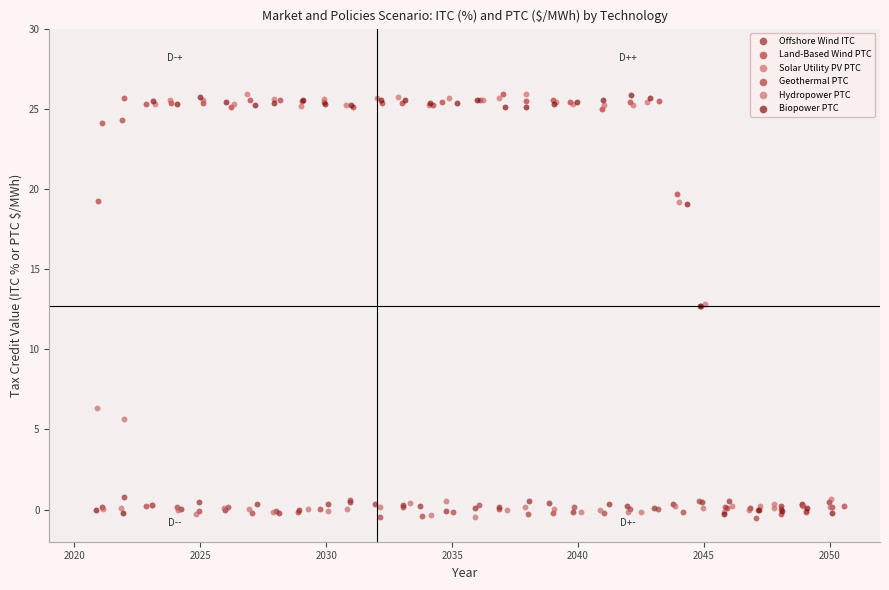

What are all the series names shown in the legend?

Offshore Wind ITC, Land-Based Wind PTC, Solar Utility PV PTC, Geothermal PTC, Hydropower PTC, Biopower PTC